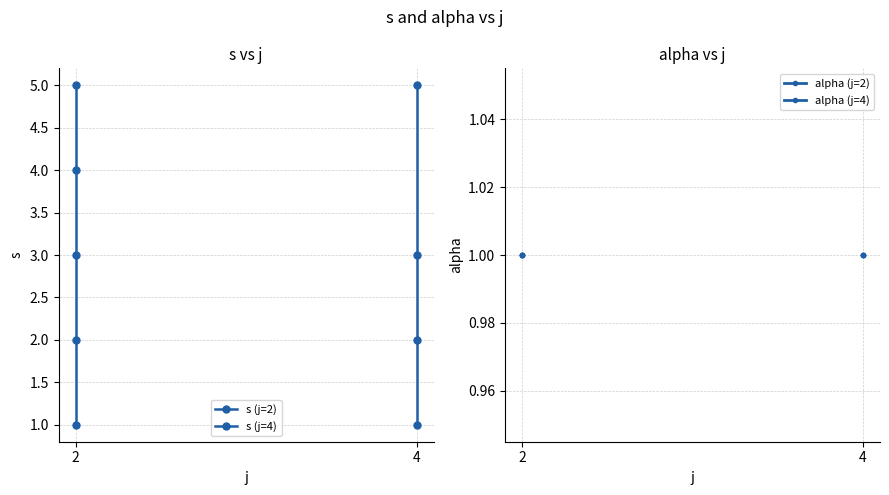

What is the total value across all series at 4?

2